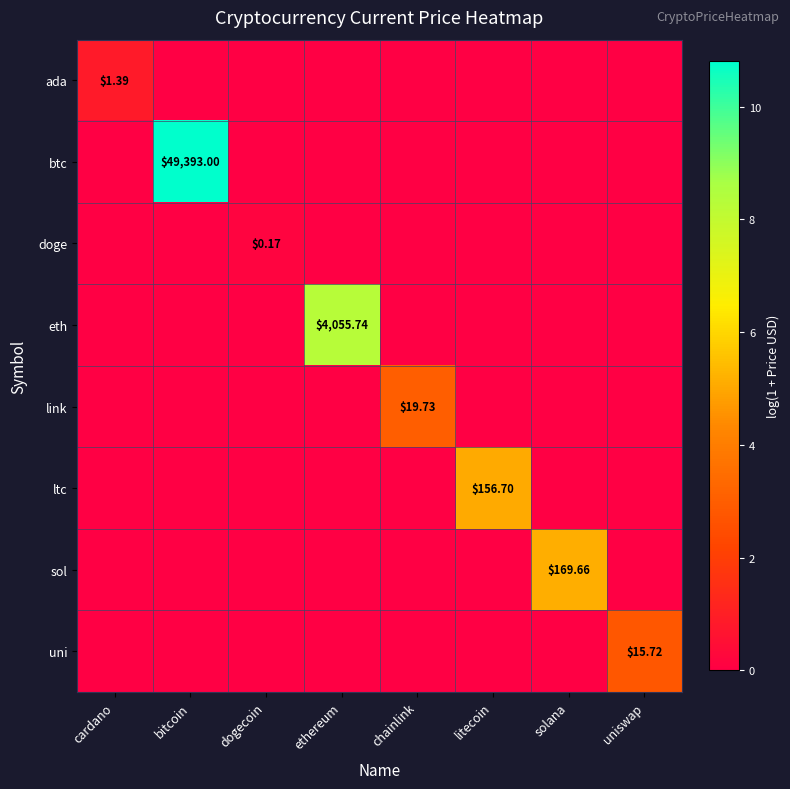

What is the difference between the maximum and second lowest values in the sol series?

5.1